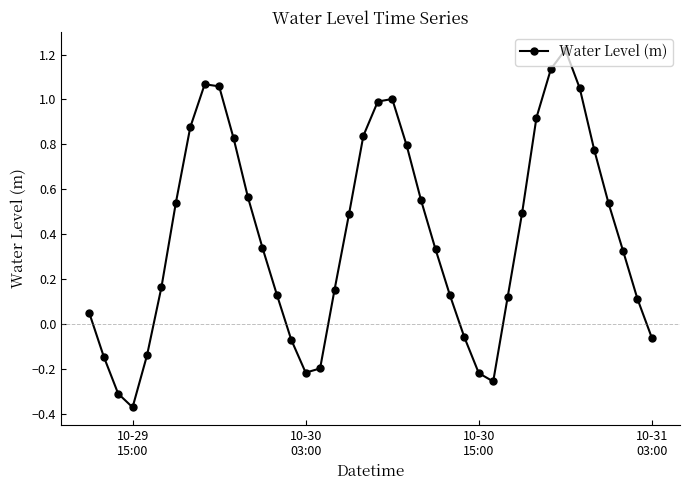

How many values are below zero?

11